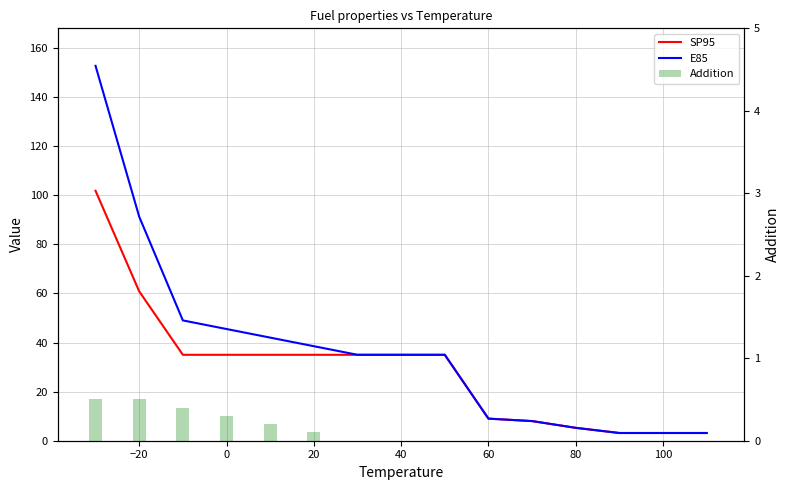

Count the number of data series in this chart.

3